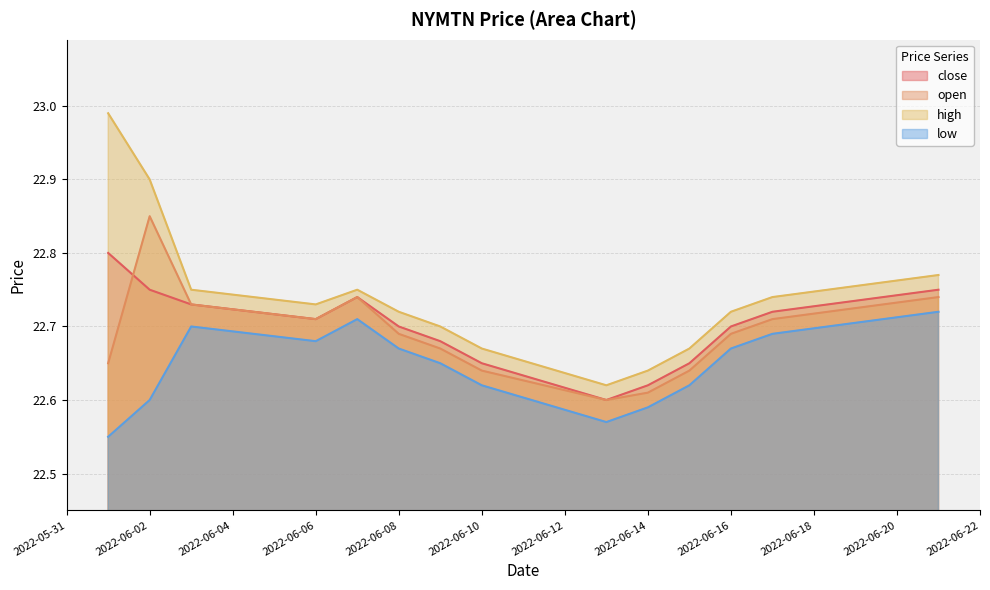

Reading left to right, transcribe all the data shown in this chart.

close: 2022-06-01=22.8	2022-06-02=22.8	2022-06-03=22.7	2022-06-06=22.7	2022-06-07=22.7	2022-06-08=22.7	2022-06-09=22.7	2022-06-10=22.6	2022-06-13=22.6	2022-06-14=22.6	2022-06-15=22.6	2022-06-16=22.7	2022-06-17=22.7	2022-06-21=22.8
open: 2022-06-01=22.6	2022-06-02=22.9	2022-06-03=22.7	2022-06-06=22.7	2022-06-07=22.7	2022-06-08=22.7	2022-06-09=22.7	2022-06-10=22.6	2022-06-13=22.6	2022-06-14=22.6	2022-06-15=22.6	2022-06-16=22.7	2022-06-17=22.7	2022-06-21=22.7
high: 2022-06-01=23.0	2022-06-02=22.9	2022-06-03=22.8	2022-06-06=22.7	2022-06-07=22.8	2022-06-08=22.7	2022-06-09=22.7	2022-06-10=22.7	2022-06-13=22.6	2022-06-14=22.6	2022-06-15=22.7	2022-06-16=22.7	2022-06-17=22.7	2022-06-21=22.8
low: 2022-06-01=22.6	2022-06-02=22.6	2022-06-03=22.7	2022-06-06=22.7	2022-06-07=22.7	2022-06-08=22.7	2022-06-09=22.6	2022-06-10=22.6	2022-06-13=22.6	2022-06-14=22.6	2022-06-15=22.6	2022-06-16=22.7	2022-06-17=22.7	2022-06-21=22.7